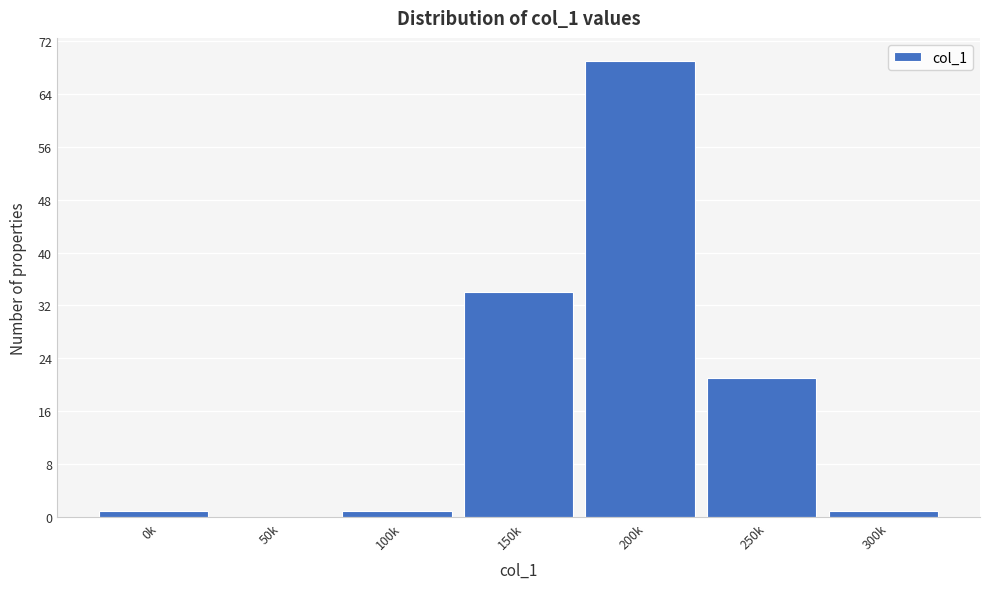

Reading left to right, extract all data points from this chart.

0k=1	50k=0	100k=1	150k=34	200k=69	250k=21	300k=1